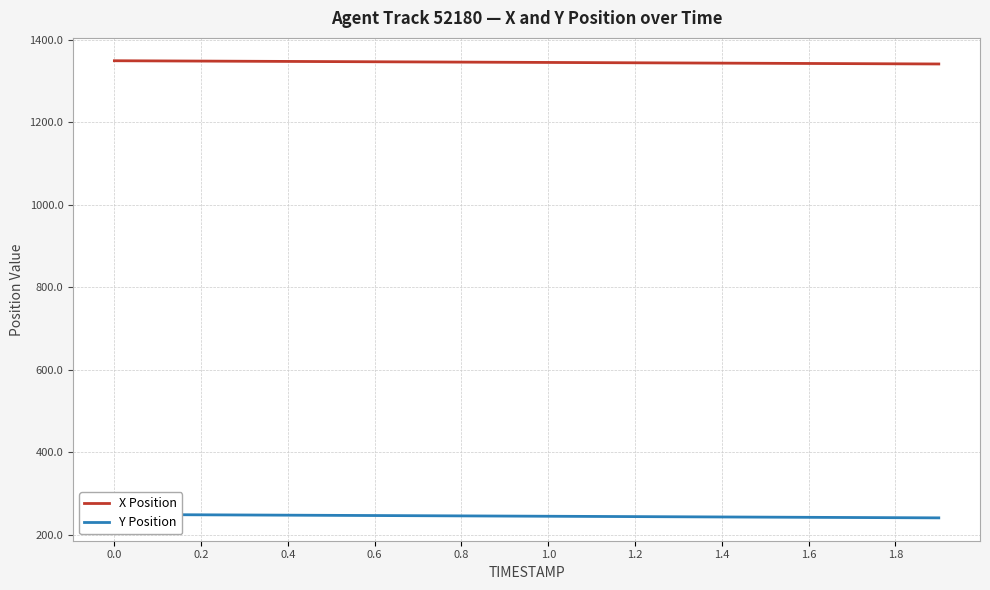

What is the difference between the maximum and minimum values in the Y Position series?

8.3